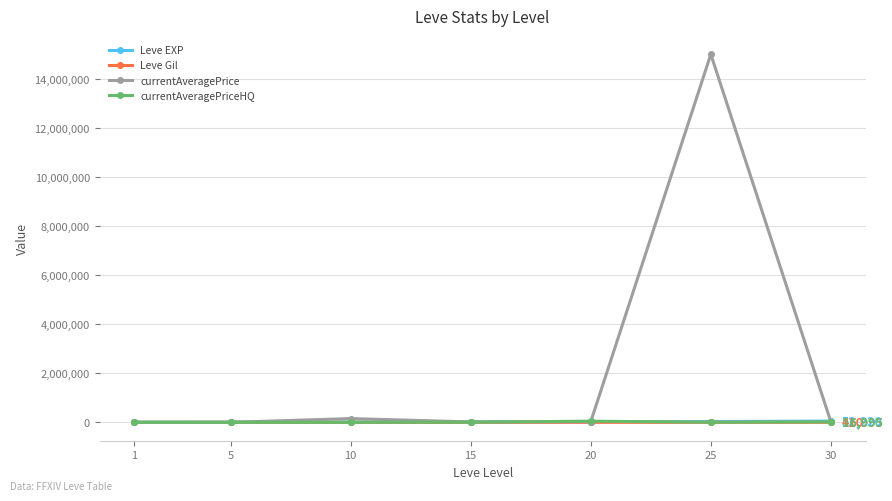

Where do Leve EXP and currentAveragePriceHQ first cross each other?

1 and 5